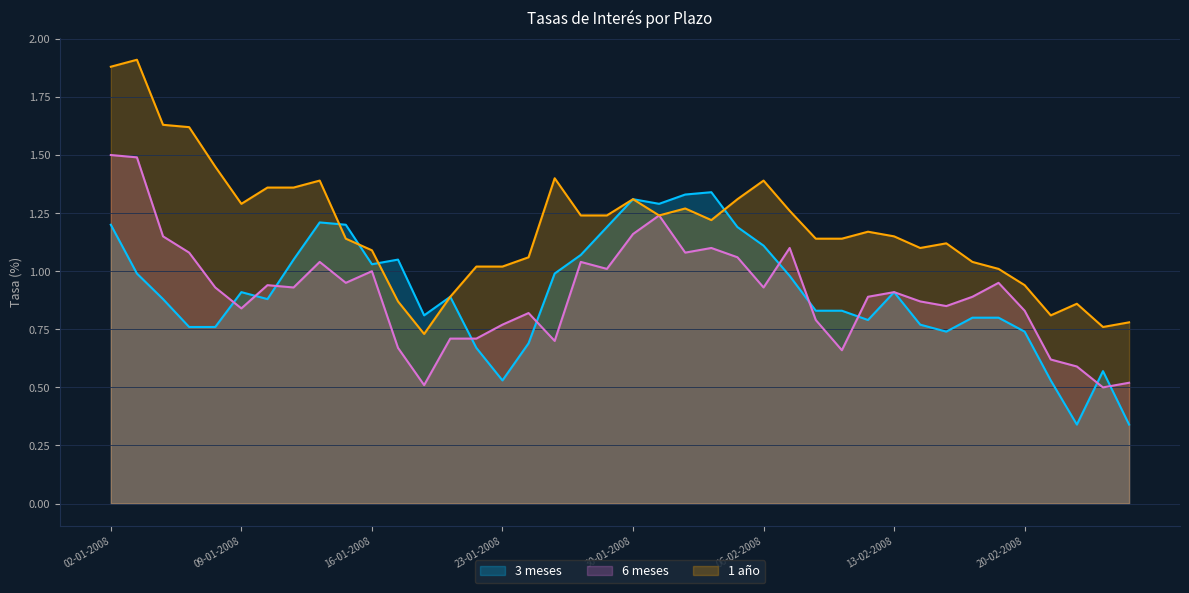

Reading left to right, transcribe all the data shown in this chart.

3 meses: 1.2	1.0	0.9	0.8	0.8	0.9	0.9	1.1	1.2	1.2	1.0	1.1	0.8	0.9	0.7	0.5	0.7	1.0	1.1	1.2	1.3	1.3	1.3	1.3	1.2	1.1	1.0	0.8	0.8	0.8	0.9	0.8	0.7	0.8	0.8	0.7	0.5	0.3	0.6	0.3
6 meses: 1.5	1.5	1.1	1.1	0.9	0.8	0.9	0.9	1.0	0.9	1.0	0.7	0.5	0.7	0.7	0.8	0.8	0.7	1.0	1.0	1.2	1.2	1.1	1.1	1.1	0.9	1.1	0.8	0.7	0.9	0.9	0.9	0.8	0.9	0.9	0.8	0.6	0.6	0.5	0.5
1 año: 1.9	1.9	1.6	1.6	1.4	1.3	1.4	1.4	1.4	1.1	1.1	0.9	0.7	0.9	1.0	1.0	1.1	1.4	1.2	1.2	1.3	1.2	1.3	1.2	1.3	1.4	1.3	1.1	1.1	1.2	1.1	1.1	1.1	1.0	1.0	0.9	0.8	0.9	0.8	0.8